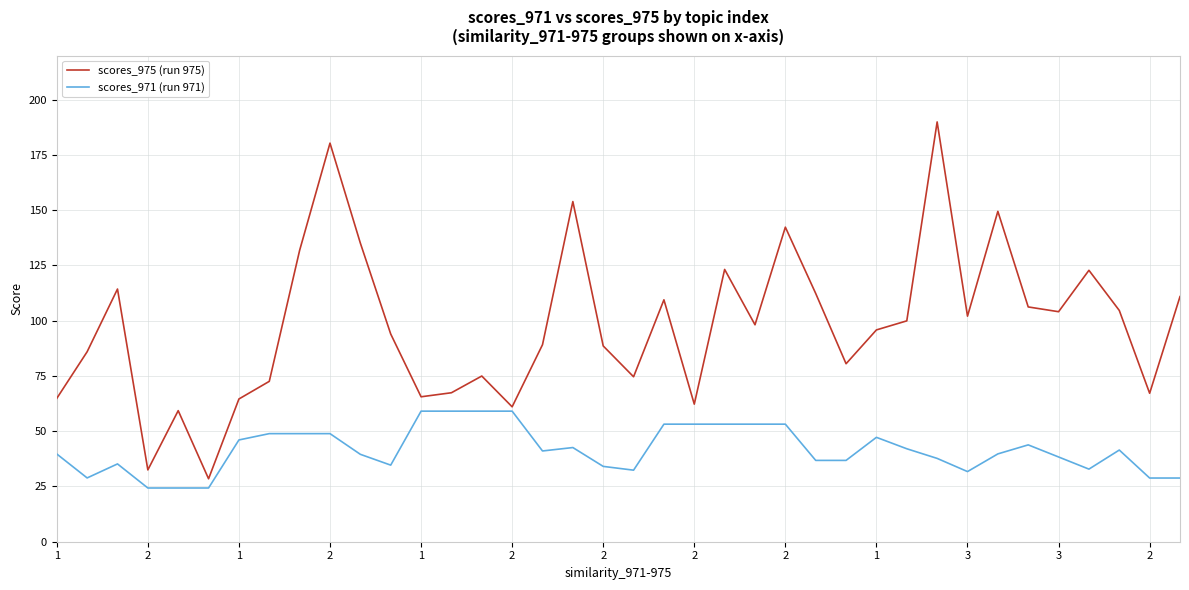

Which series has the widest spread of values?

scores_975 (run 975)